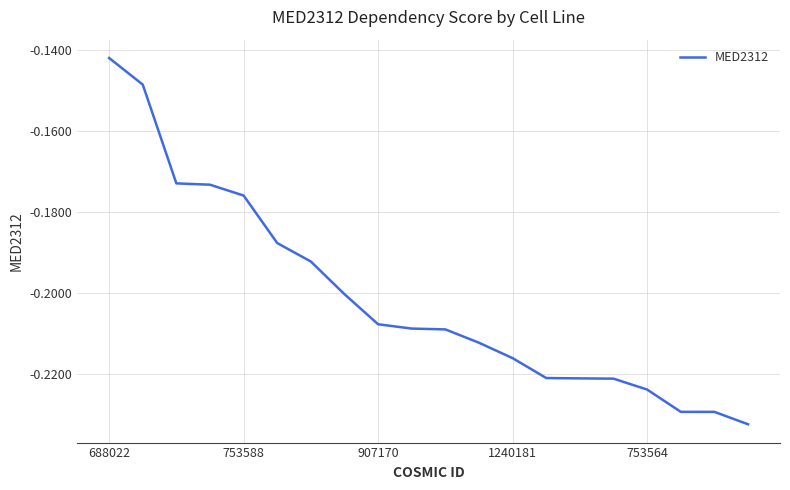

Where is the data nearest to the value 0?

688022